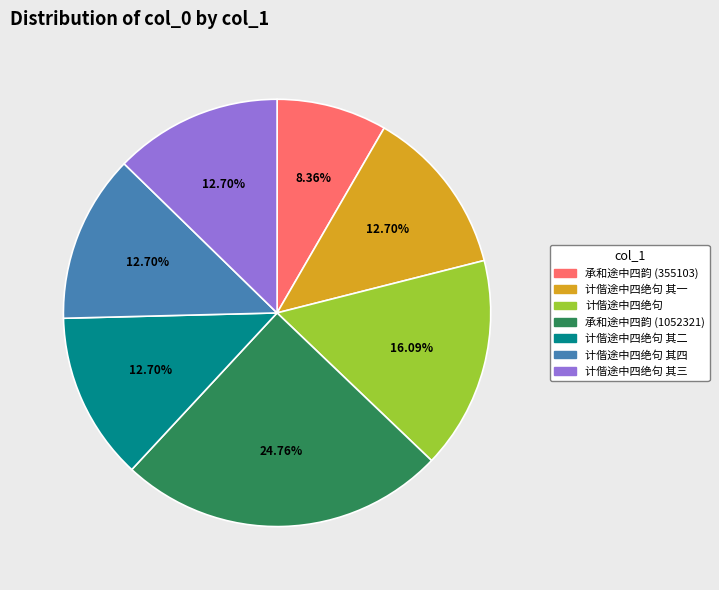

To the nearest percent, what is the average slice percentage?

14%